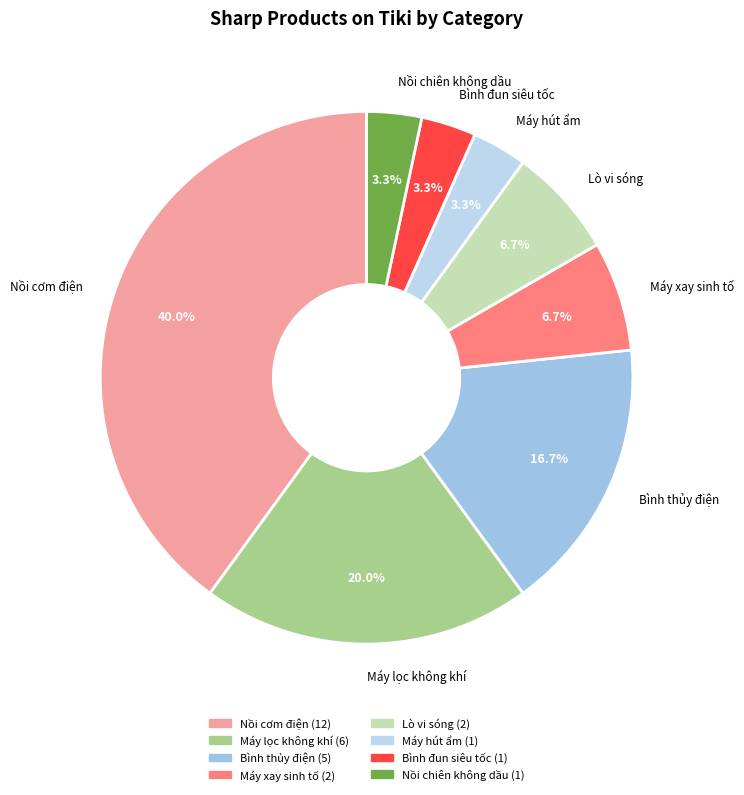

To the nearest percent, what is the combined percentage of Máy xay sinh tố and Máy lọc không khí?

27%